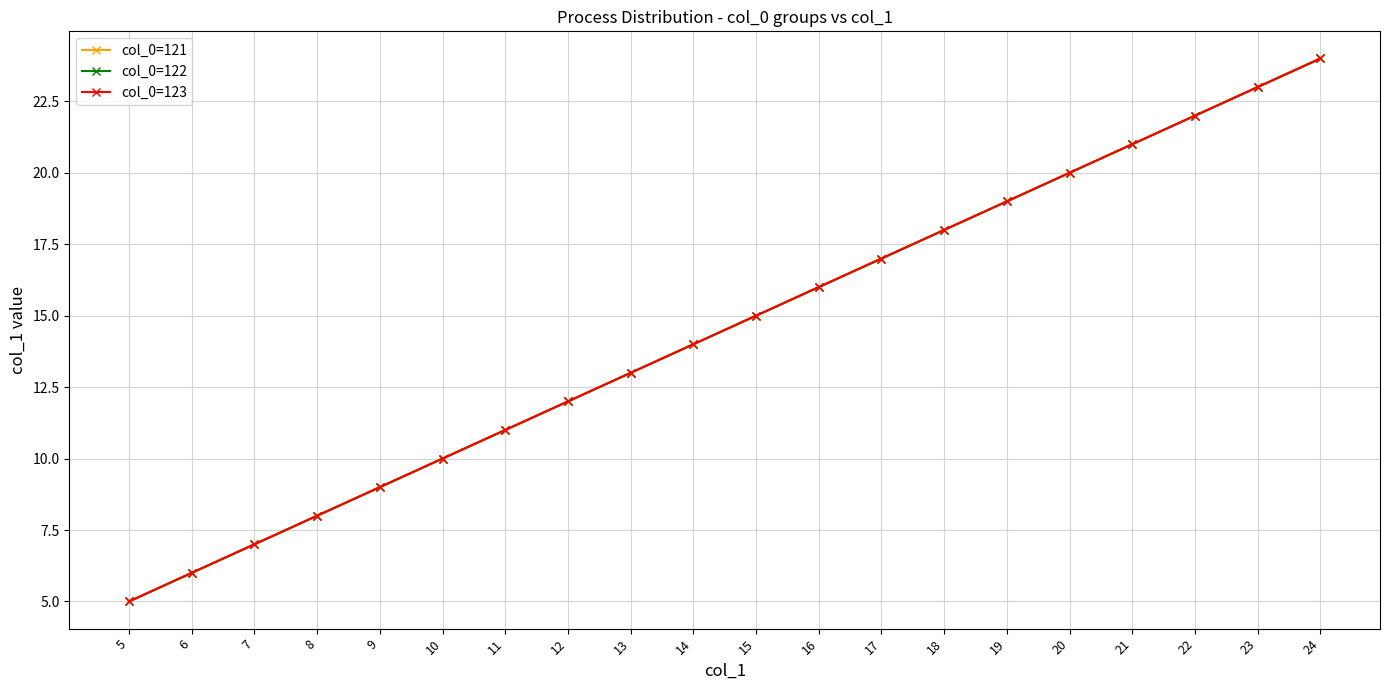

List the labels in order of col_0=121 value, smallest first.

5, 6, 7, 8, 9, 10, 11, 12, 13, 14, 15, 16, 17, 18, 19, 20, 21, 22, 23, 24